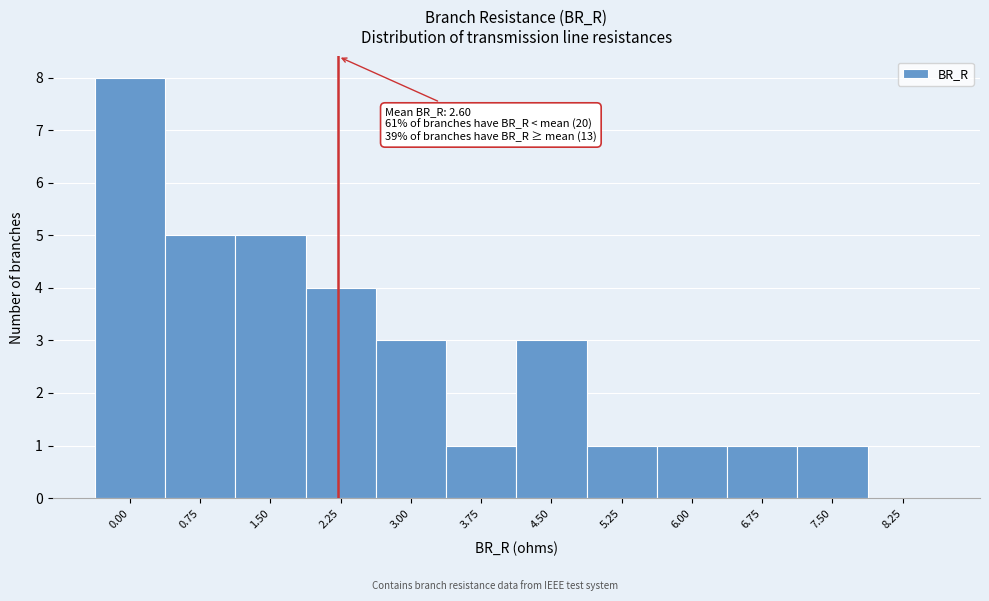

Reading left to right, list all the values displayed in this chart.

0.00=8	0.75=5	1.50=5	2.25=4	3.00=3	3.75=1	4.50=3	5.25=1	6.00=1	6.75=1	7.50=1	8.25=0